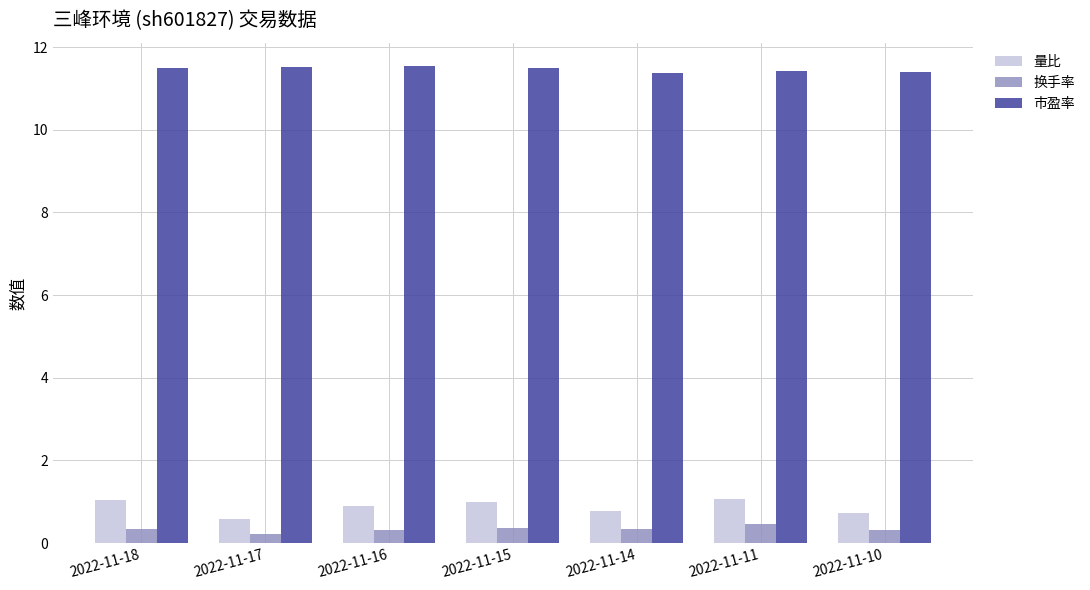

What is the sum of all 量比 values?

6.1